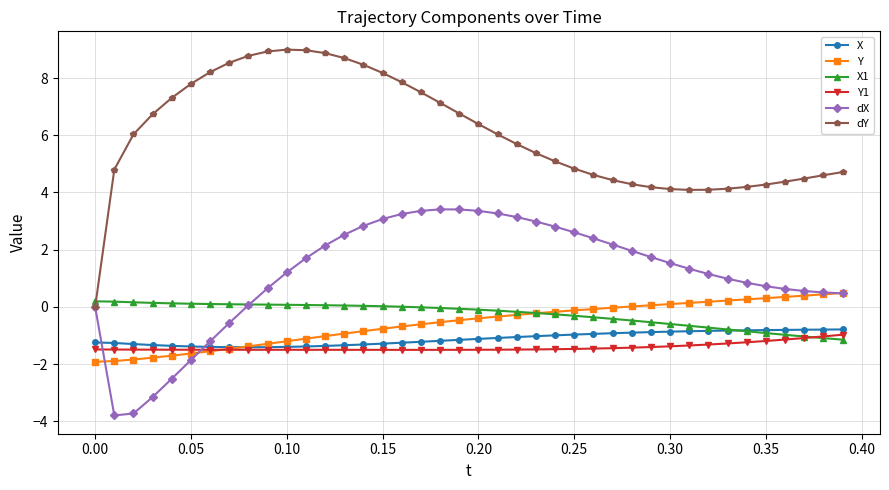

What is the smallest value displayed?

-3.8